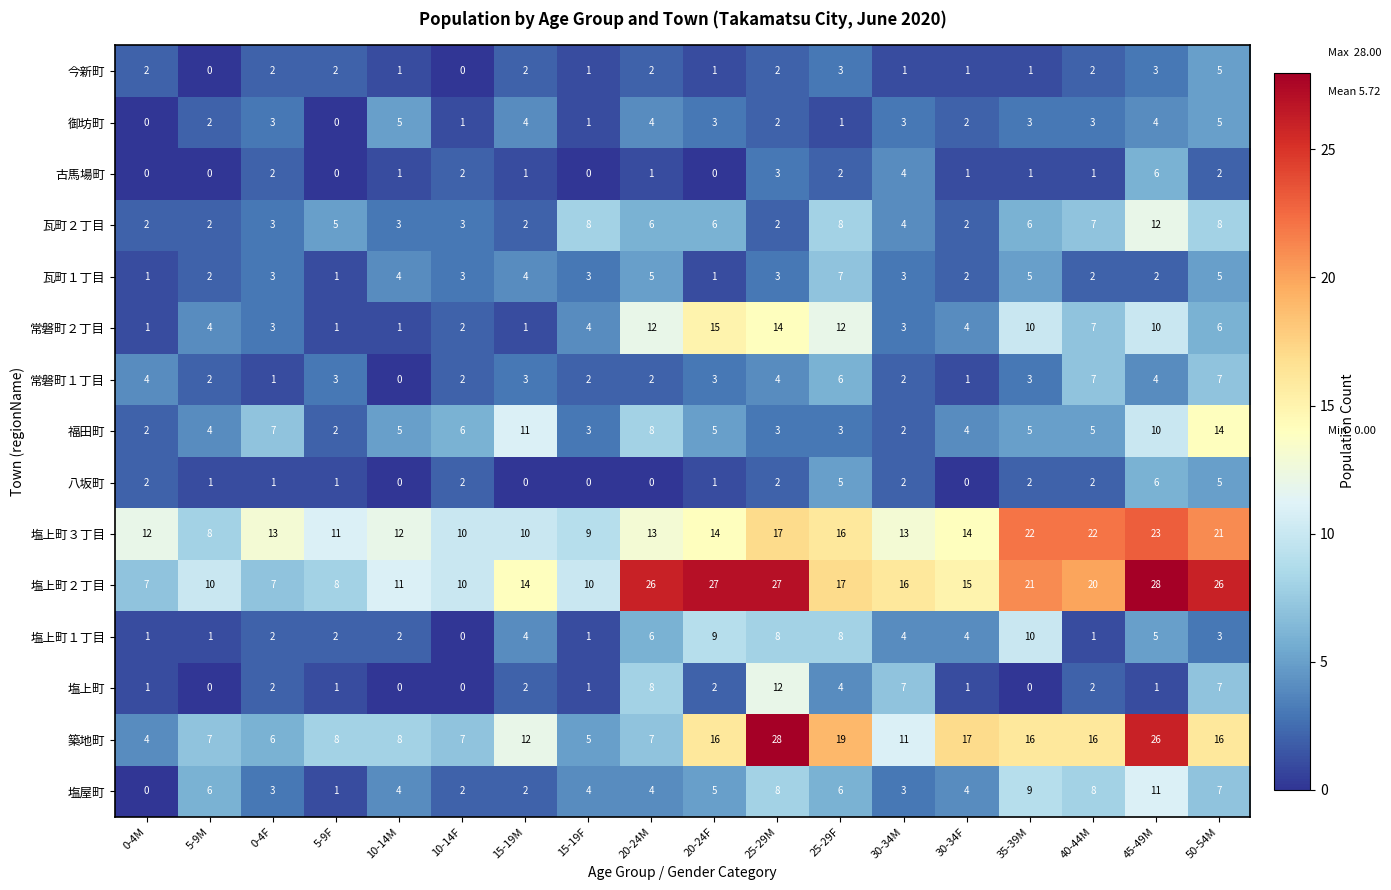

The value of 塩上町２丁目 at 15-19F is 6. True or false?

False